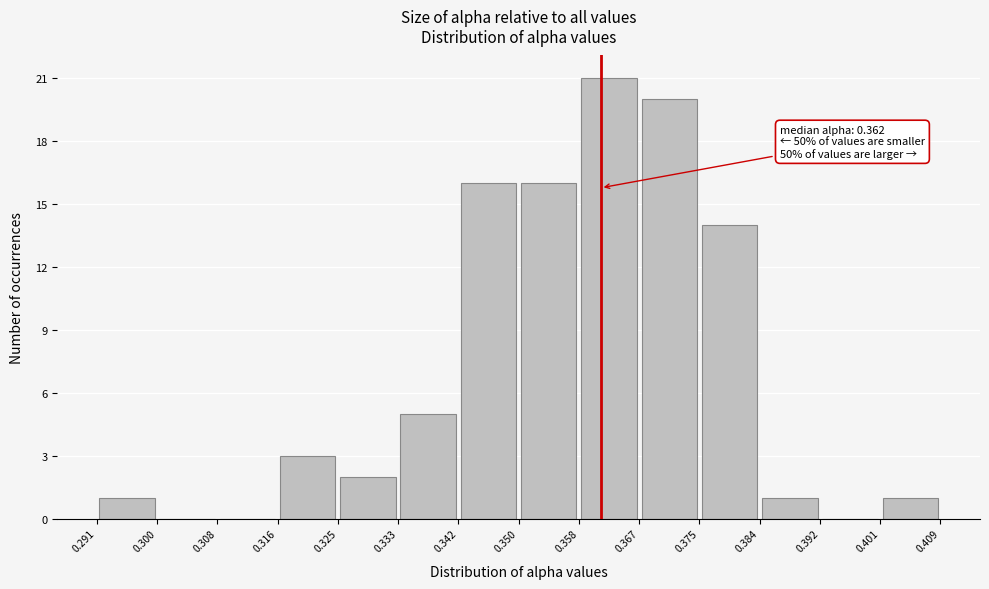

Over which range of the x-axis is the bar tallest?

0.358 to 0.367